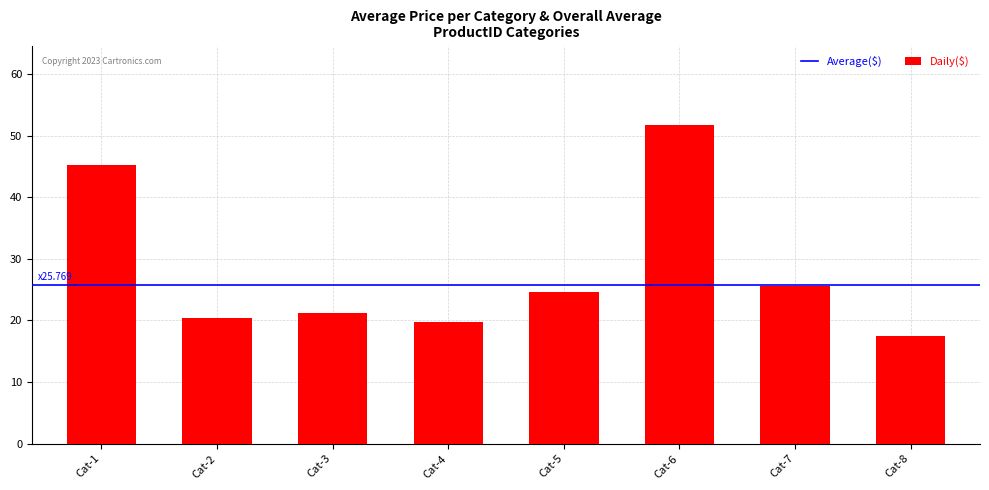

True or false: the data shows 25.6 at Cat-7.

True